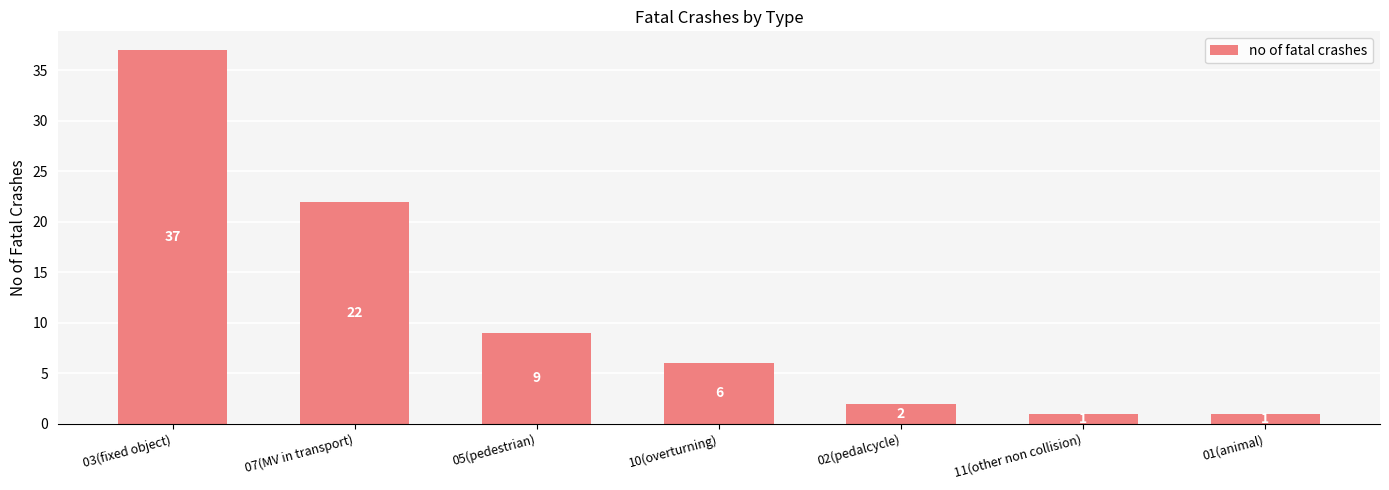

What is the value of the 2nd bar from the left?

22